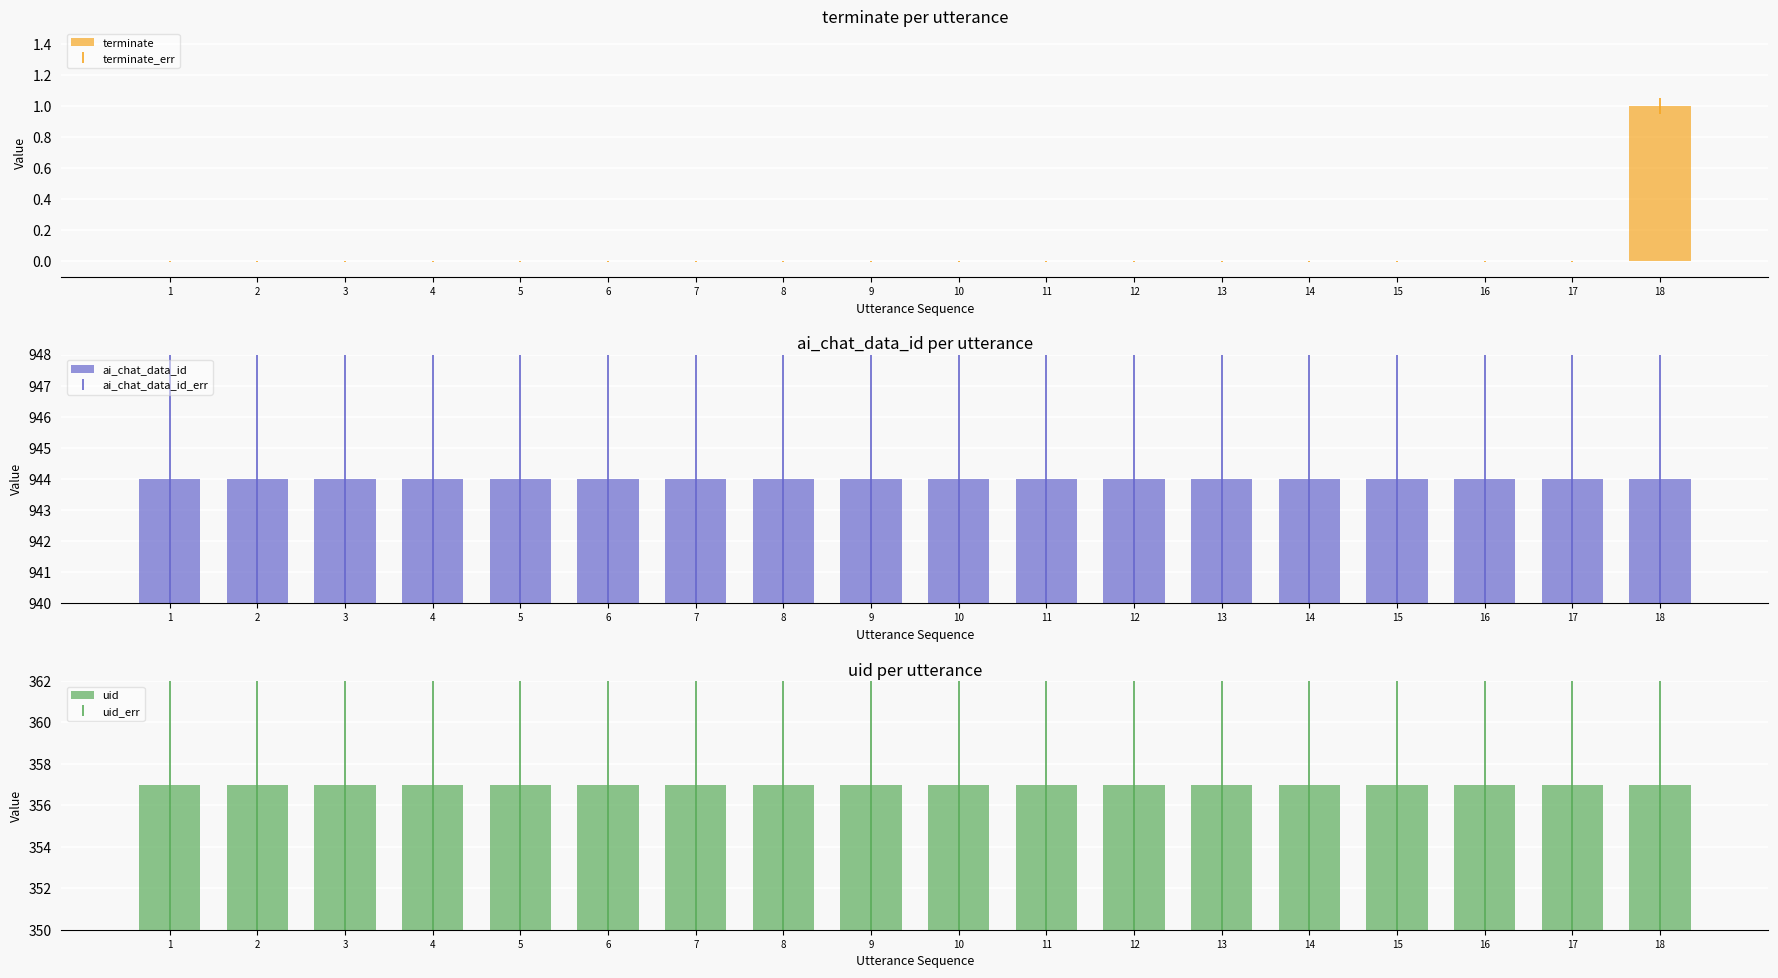

At which category is the sum across all series the highest?

18